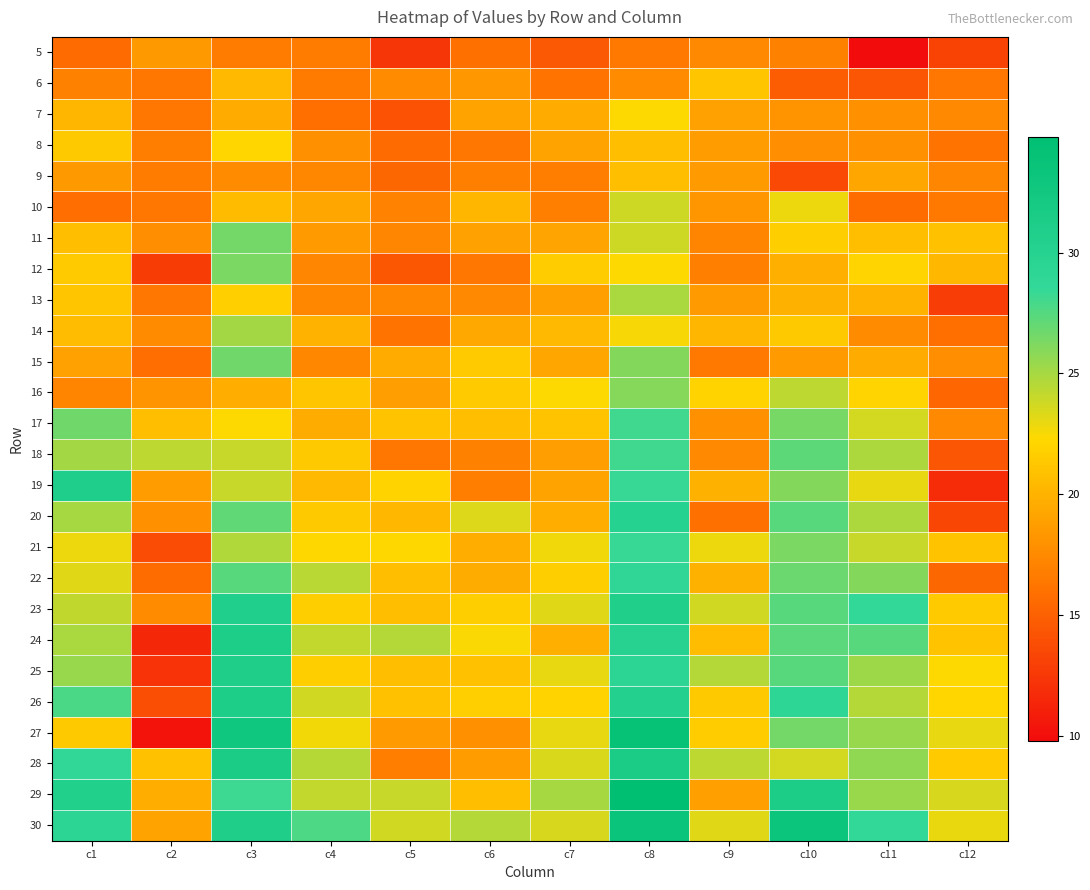

Count the number of data series in this chart.

26